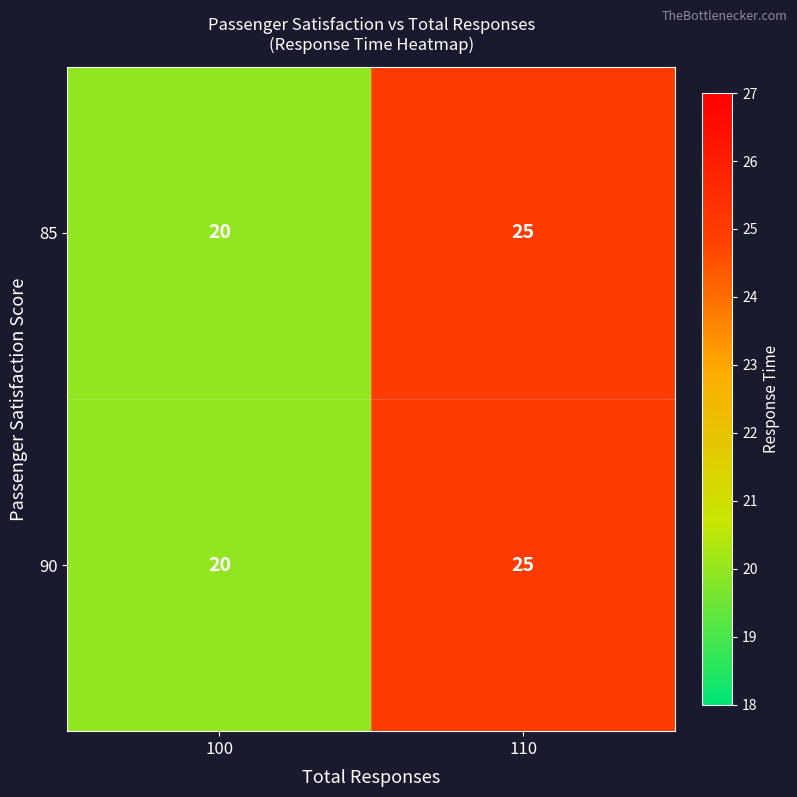

What is the total value across all series at 110?

50